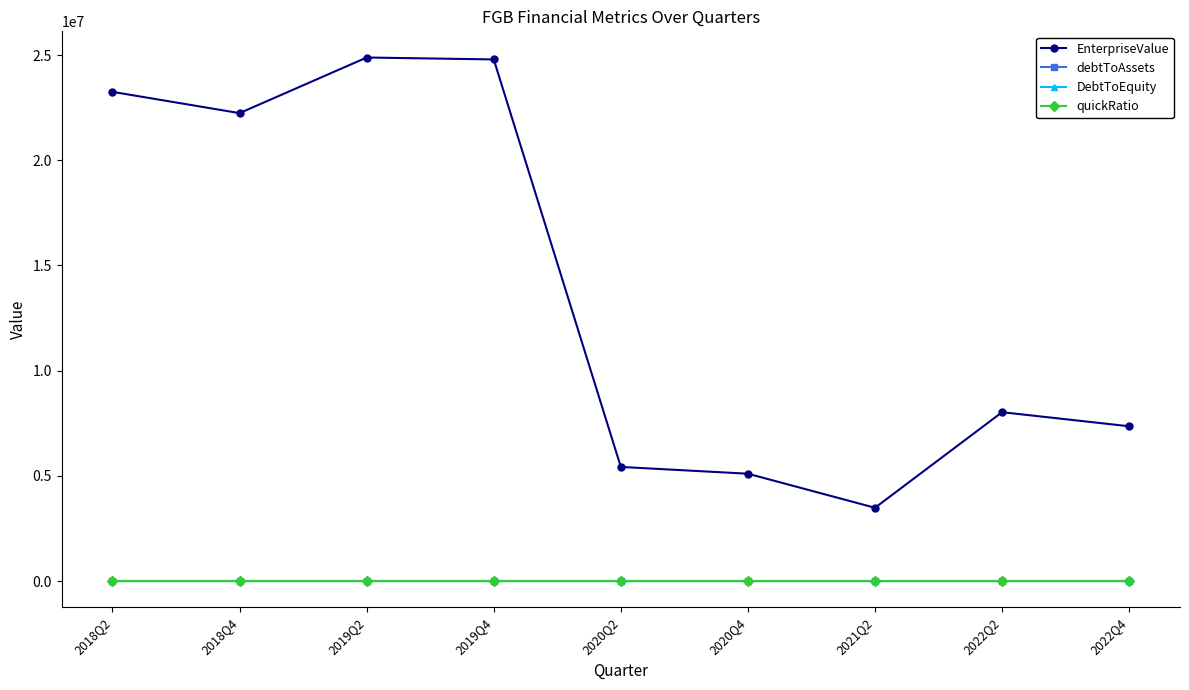

The value of DebtToEquity at 2022Q4 is 0.2. True or false?

True